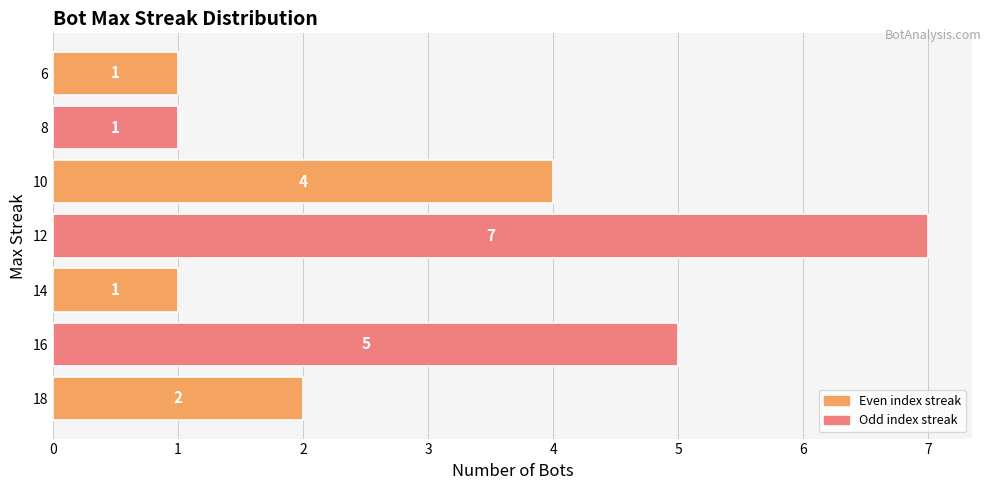

Where is the data nearest to the value 4?

10